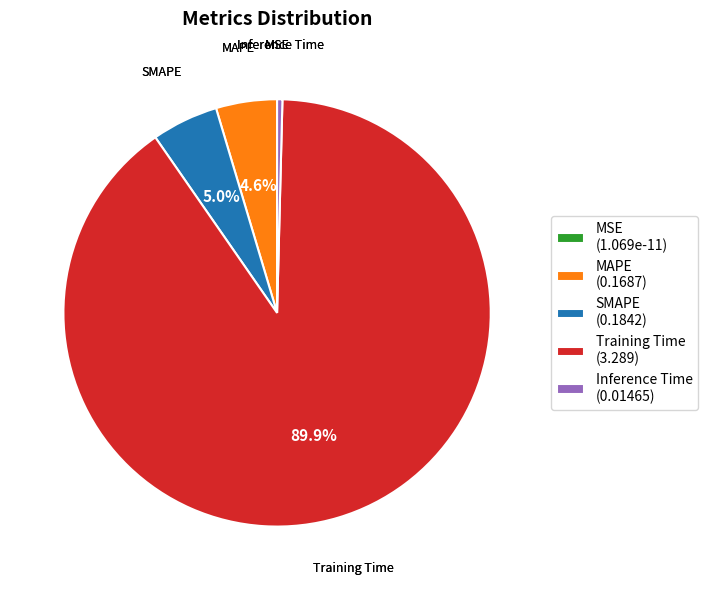

Which slice represents more than half of the pie?

Training Time